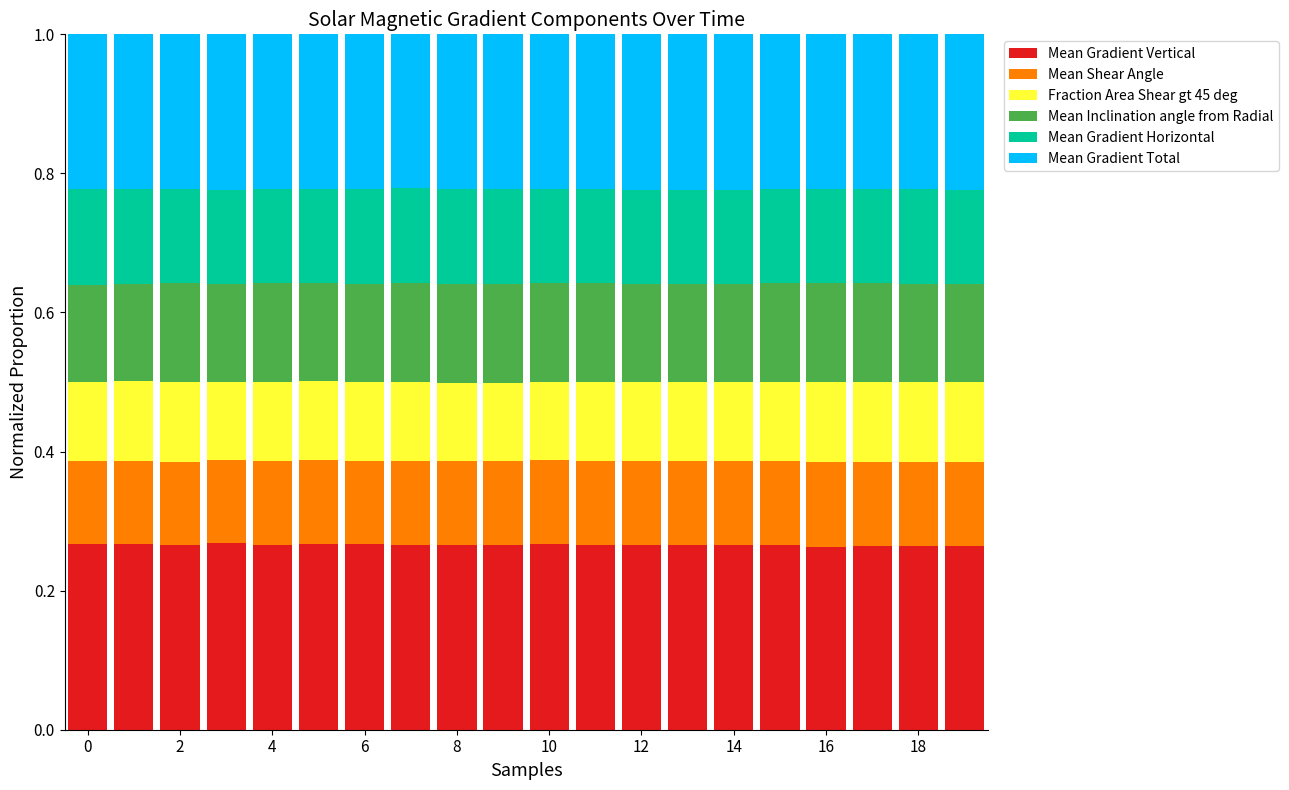

How many Mean Gradient Vertical values are between 0 and 1?

20